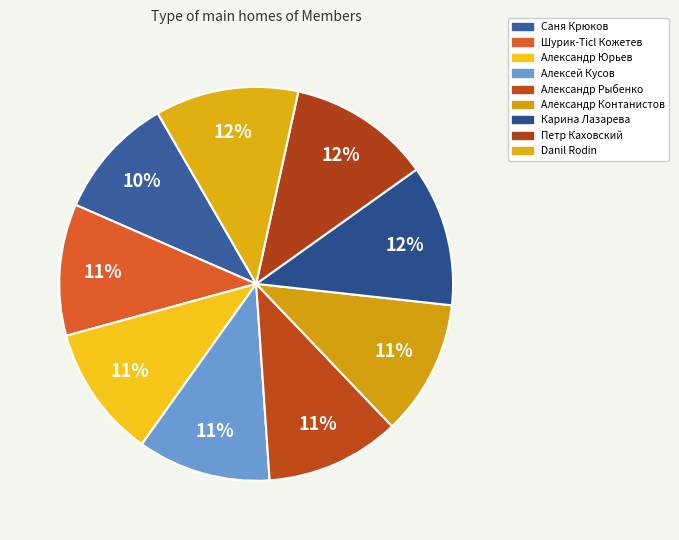

Does Danil Rodin represent more than half of the total?

No